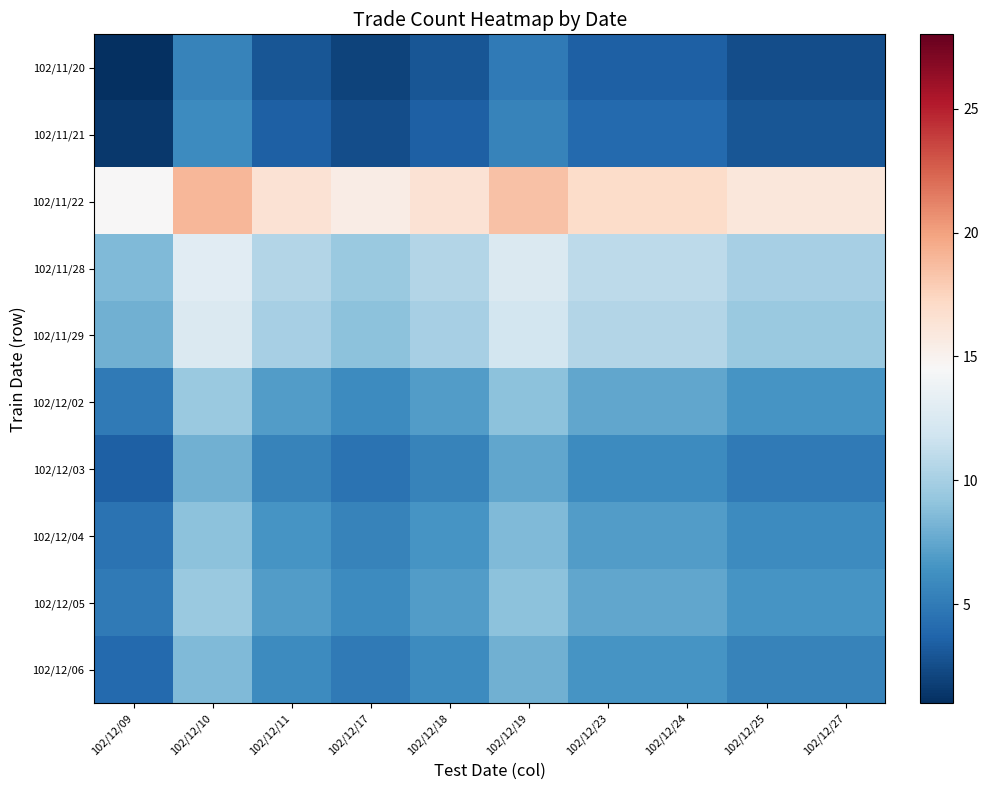

What is the total value across all series at 102/12/17?

65.5